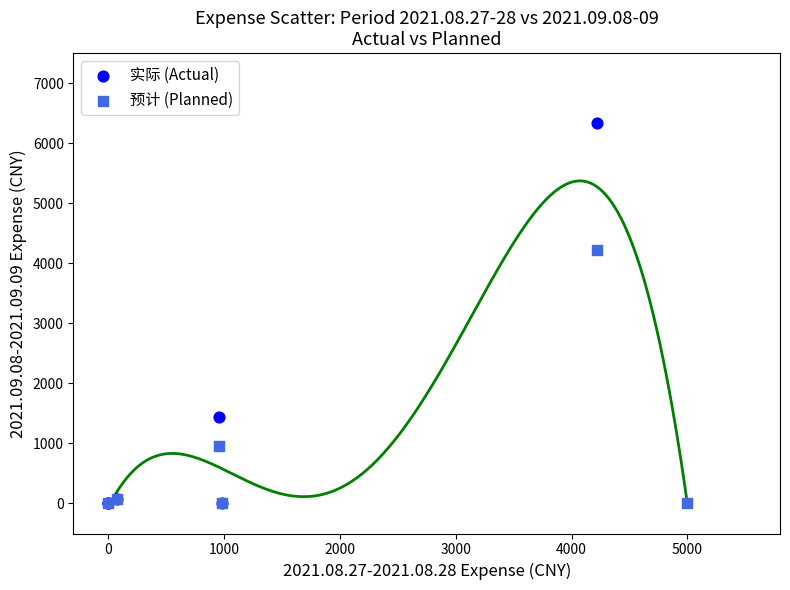

Which series contains the highest Y value?

实际 (Actual)